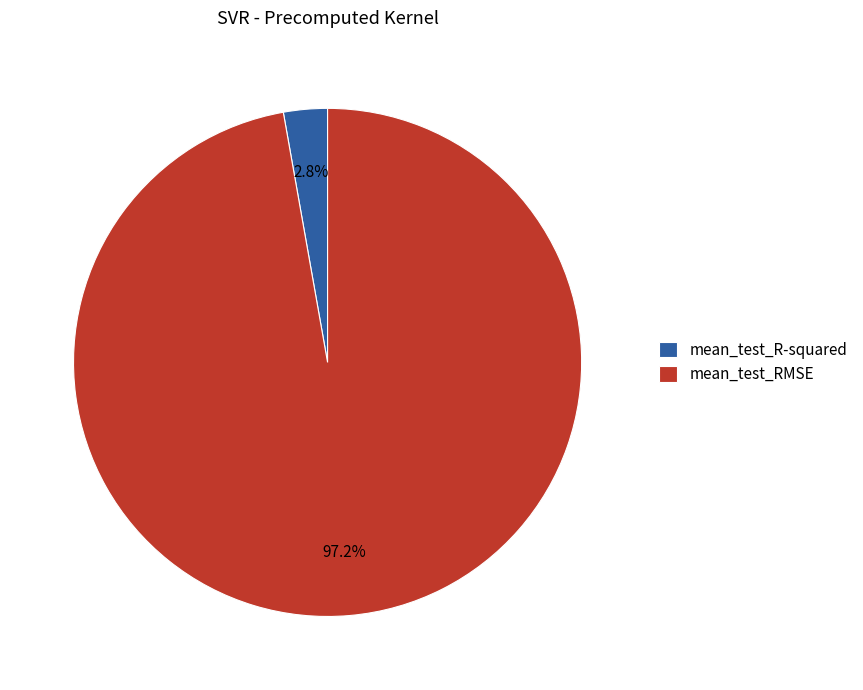

Does any single category account for the majority?

Yes